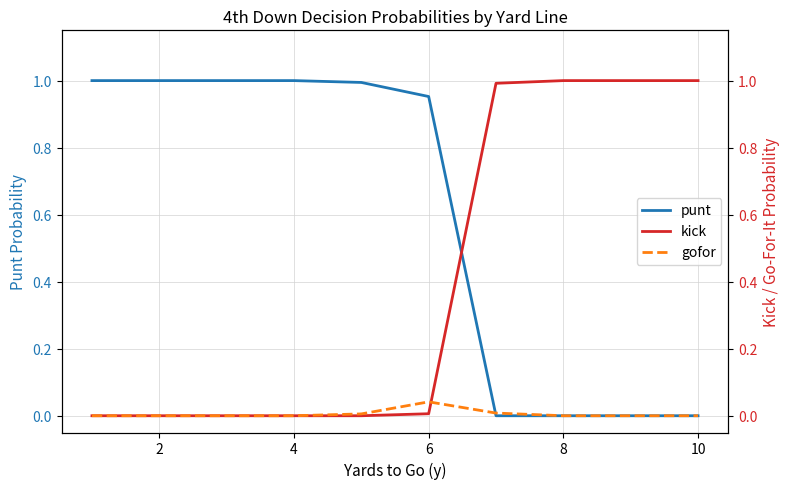

The punt series shows 1.7 at 4. True or false?

False